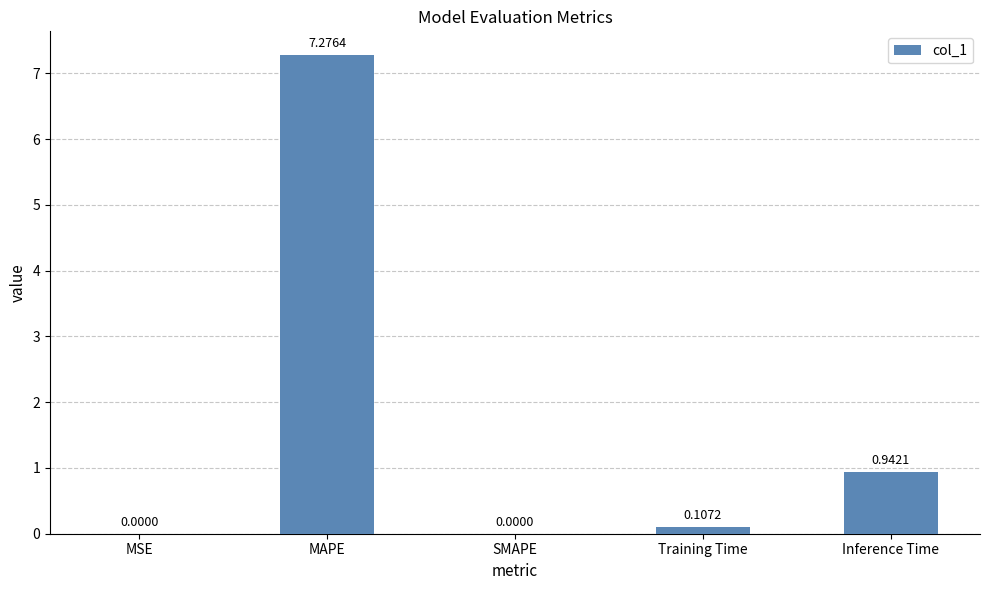

What is the sum of the values at MAPE and Inference Time?

8.2